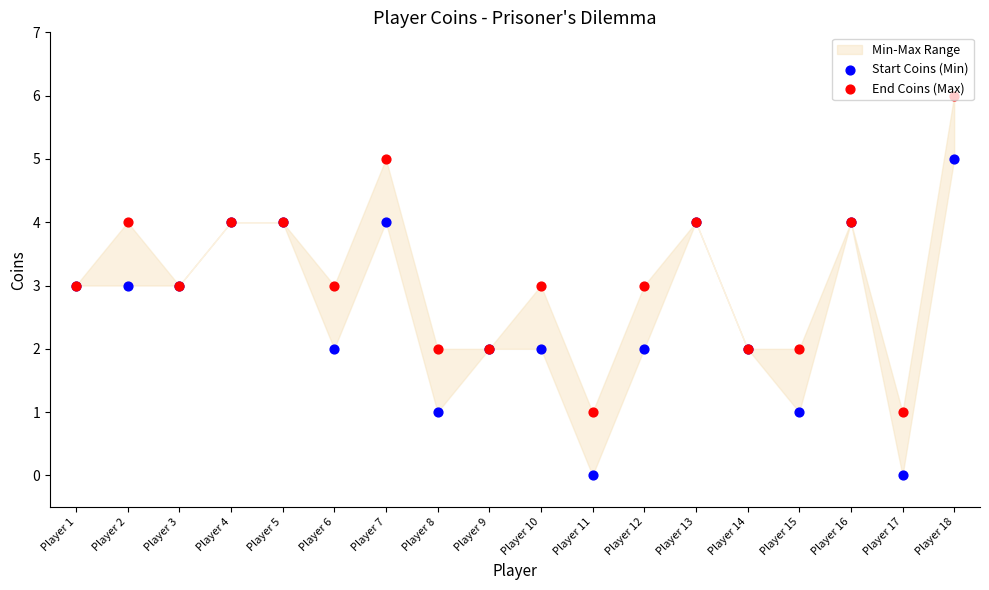

Which series contains the highest Y value?

End Coins (Max)